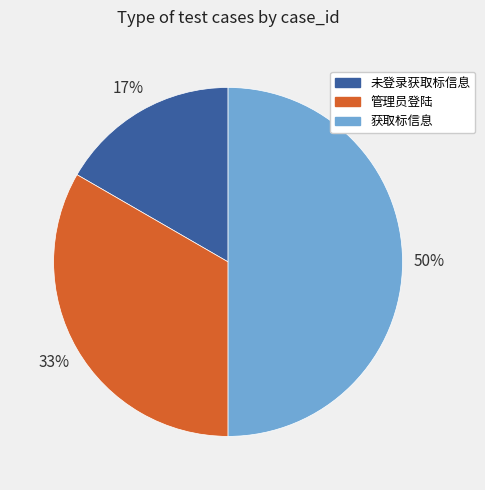

How many slices are in this pie chart?

3